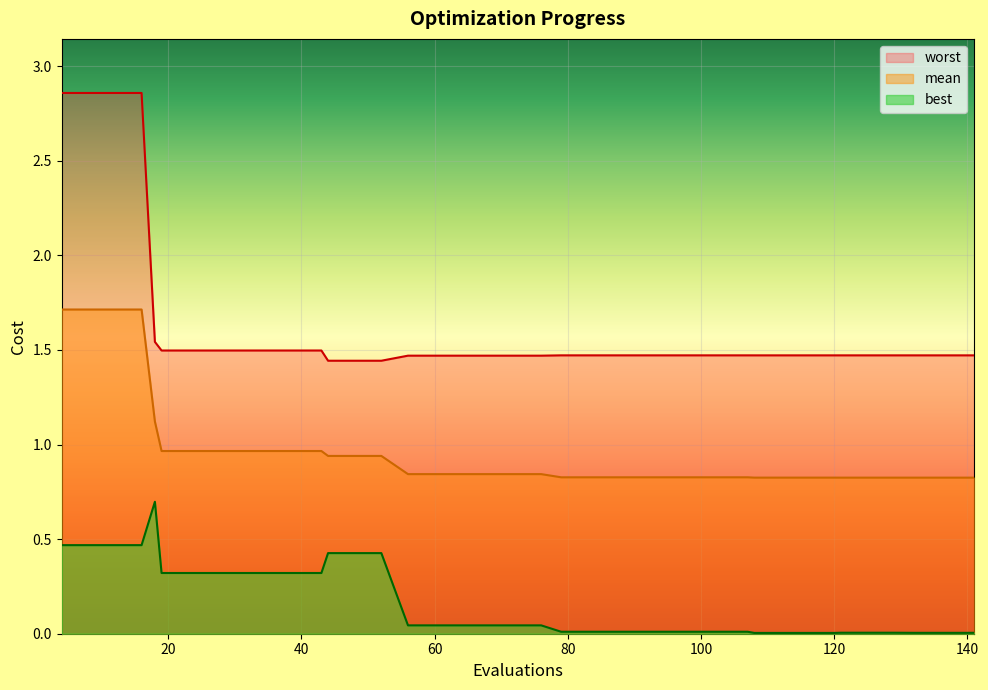

What are all the series names shown in the legend?

worst, mean, best